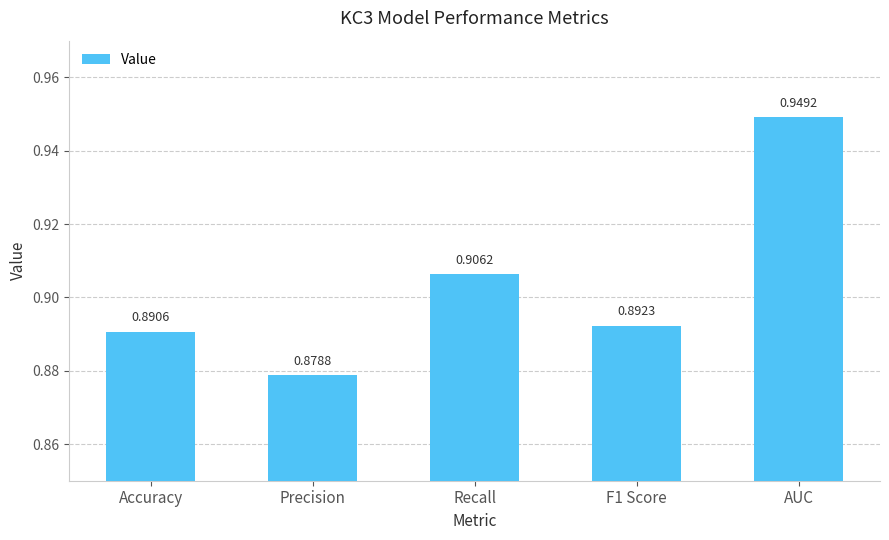

What is the label of the 4th bar from the right?

Precision